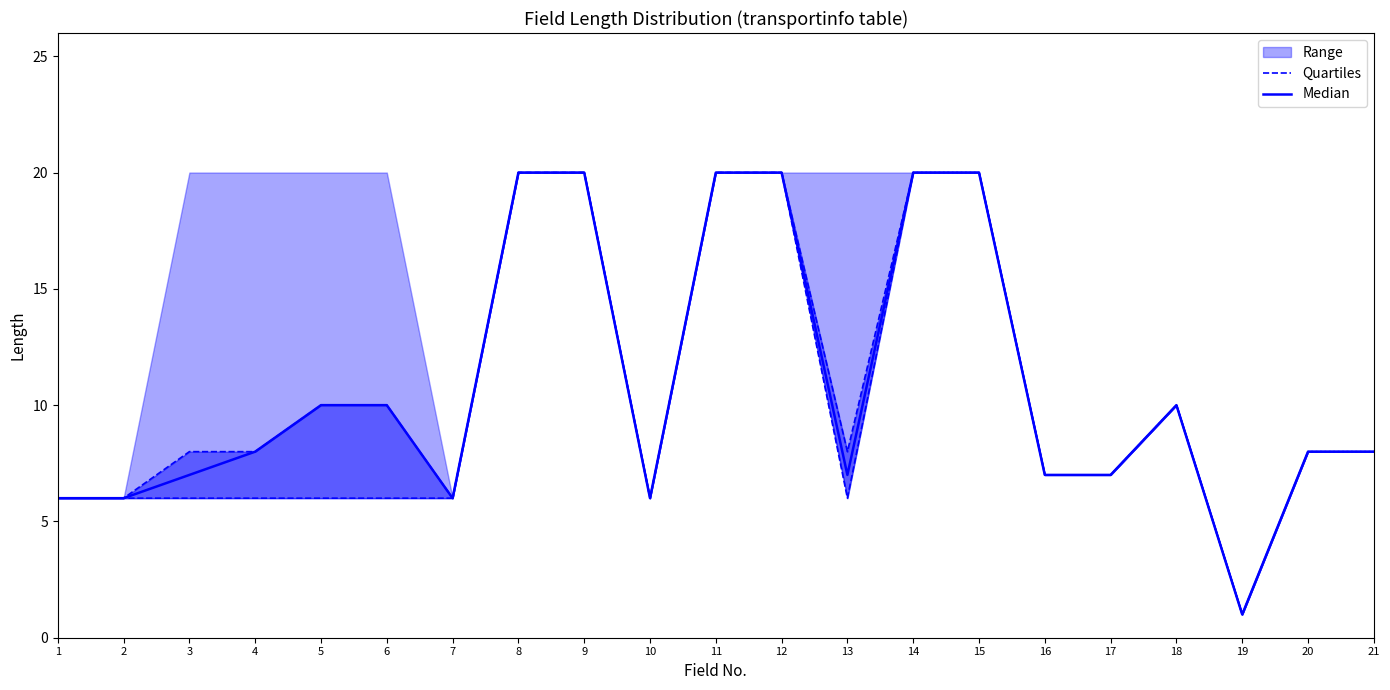

Which category has the highest value in the Quartiles series?

8